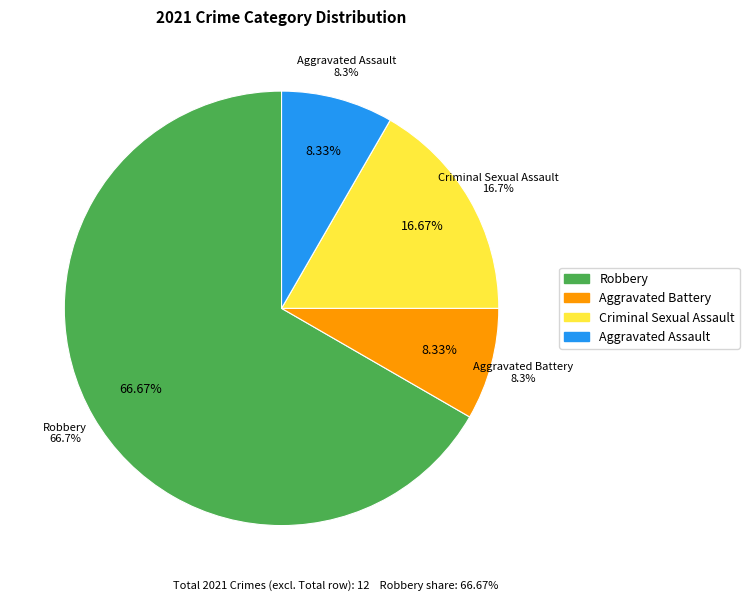

Which slice represents more than half of the pie?

Robbery